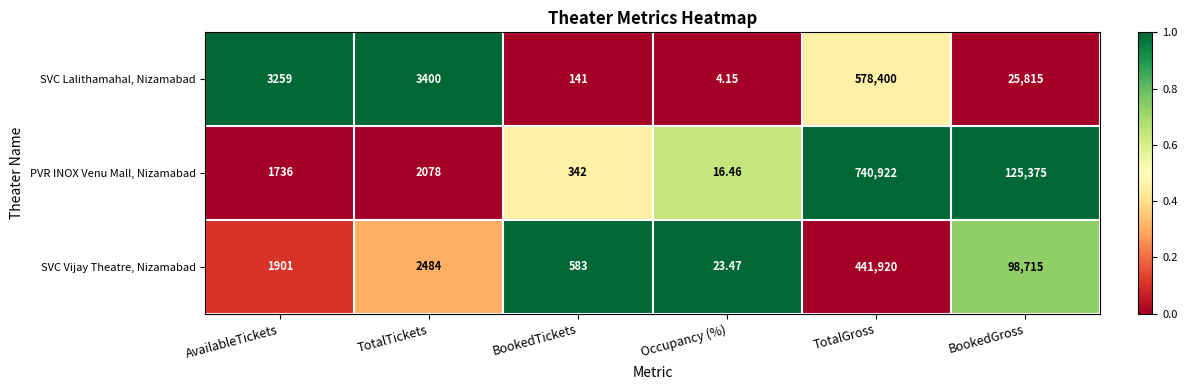

Between TotalTickets and BookedGross, which series saw the biggest shift?

PVR INOX Venu Mall, Nizamabad